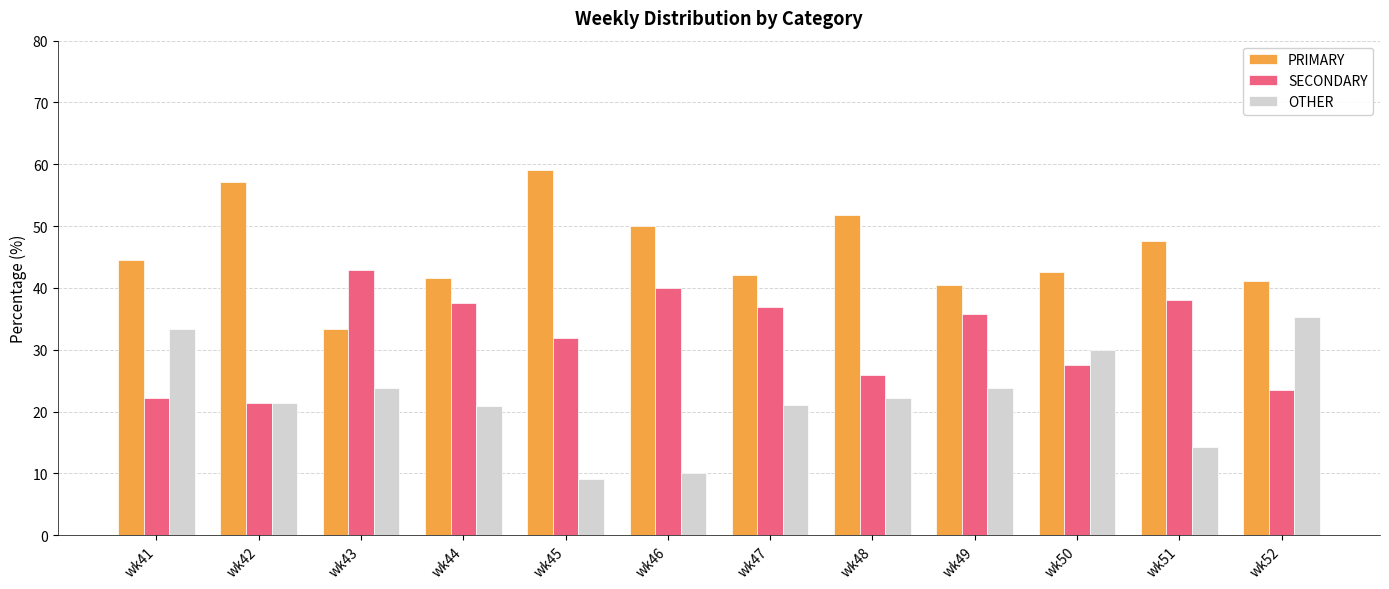

What is the difference between the highest and lowest values at wk44?

20.8